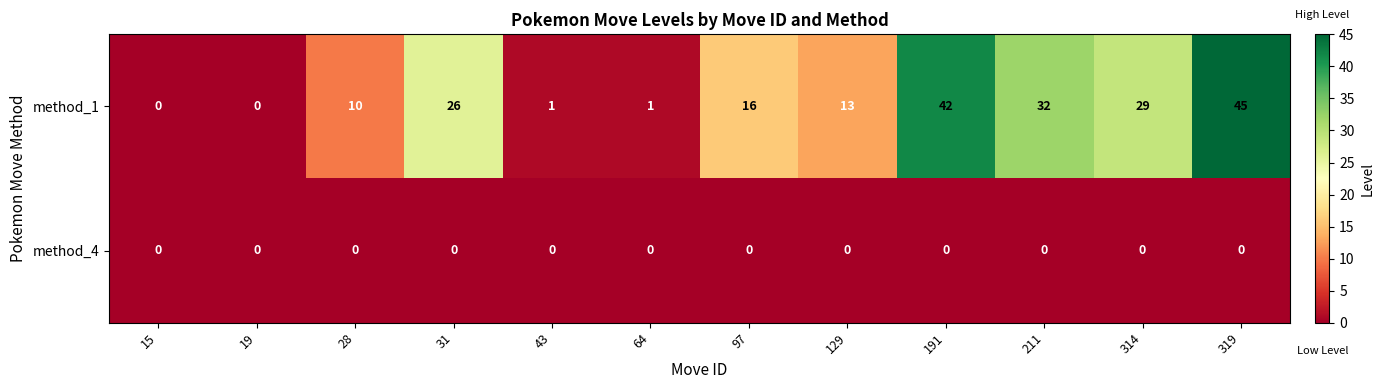

What is the maximum value shown in the chart?

45